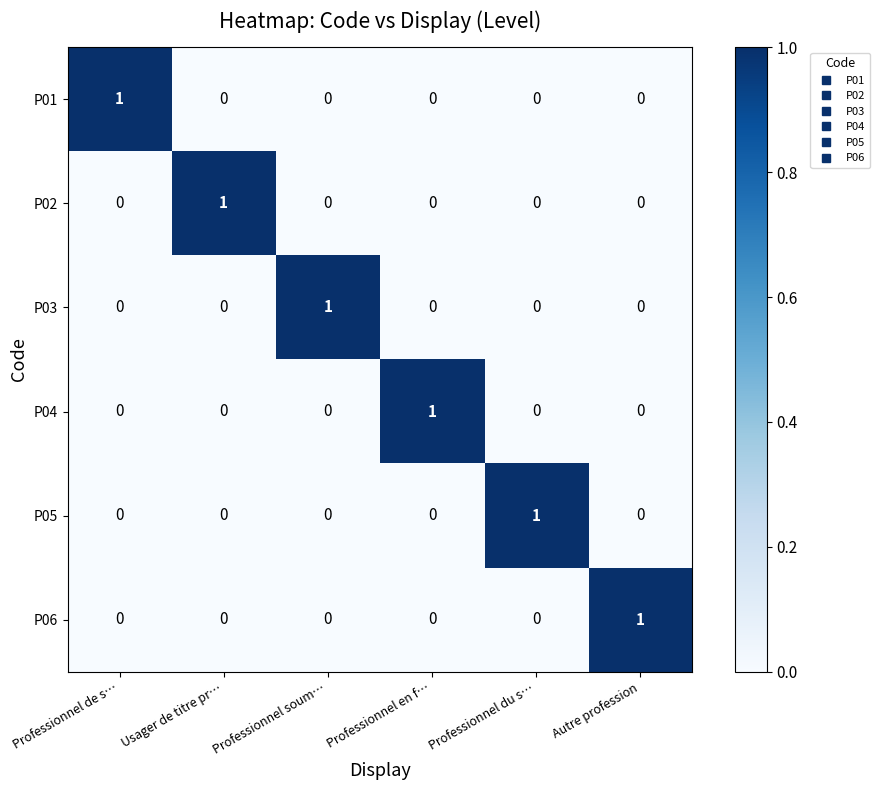

The value of P01 at Professionnel soum… is 0. True or false?

True